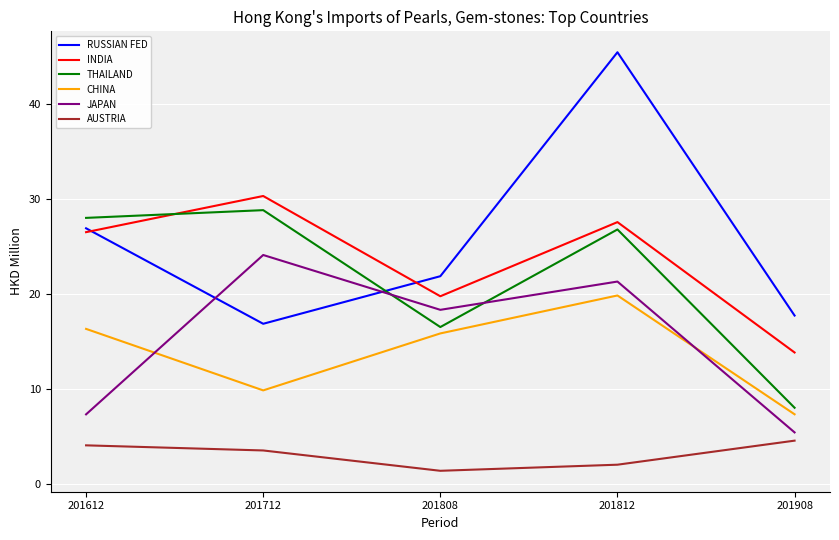

How many interior local valleys does the AUSTRIA series have?

1